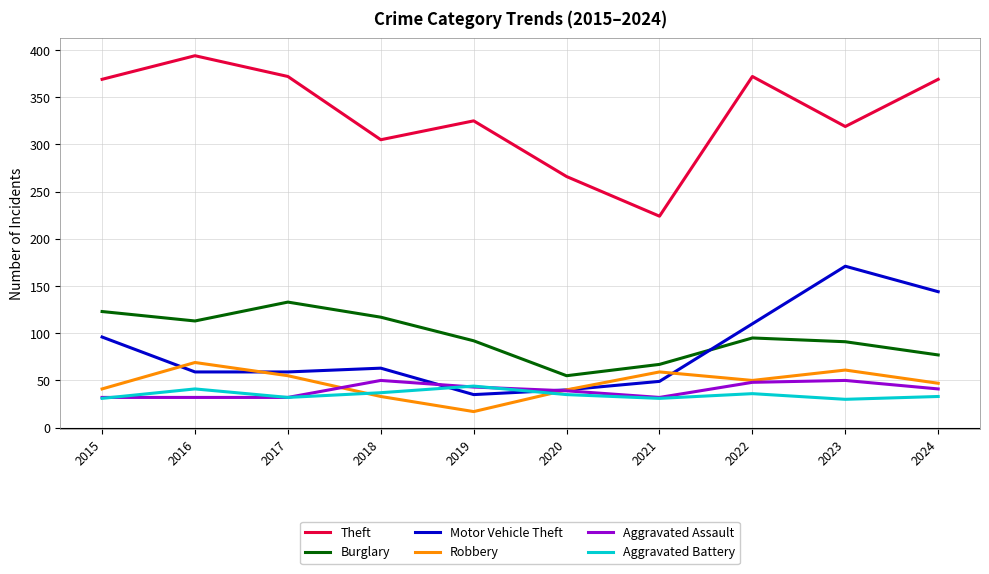

Where do Aggravated Battery and Robbery first cross each other?

2017 and 2018